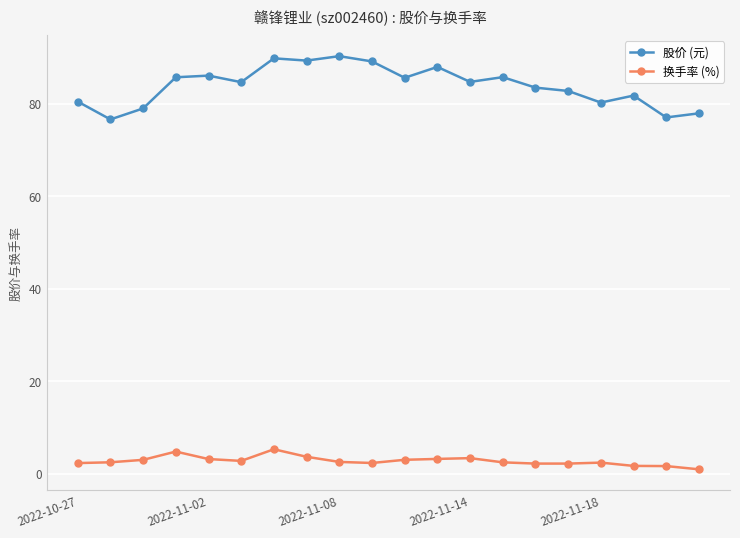

Which series has the widest spread of values?

股价 (元)